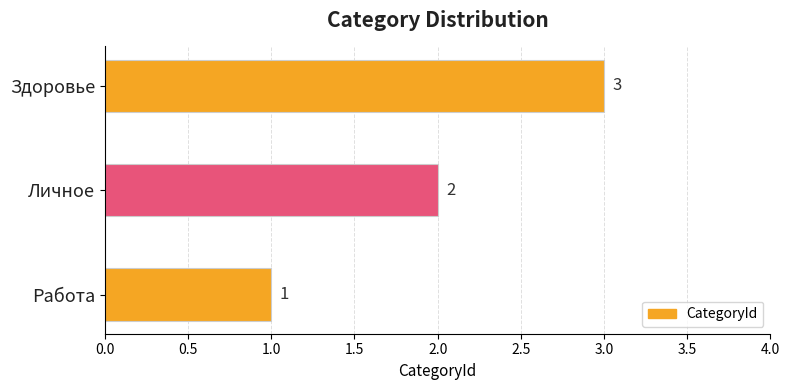

List the labels in order of value, largest first.

Здоровье, Личное, Работа